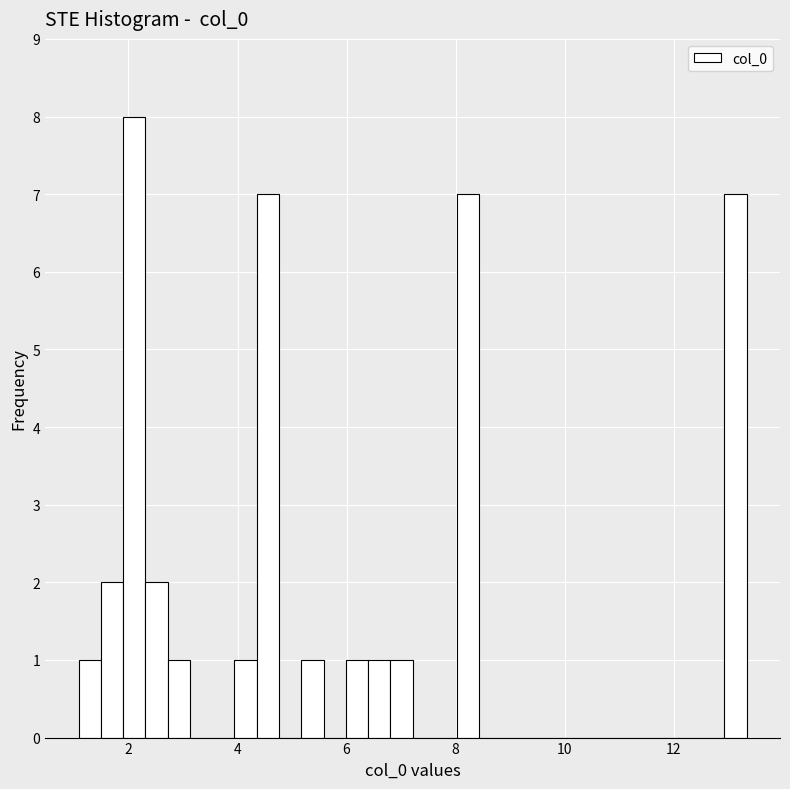

Around what value on the x-axis is the tallest bar? Give the approximate position of its centre, as read against the axis.

2.2